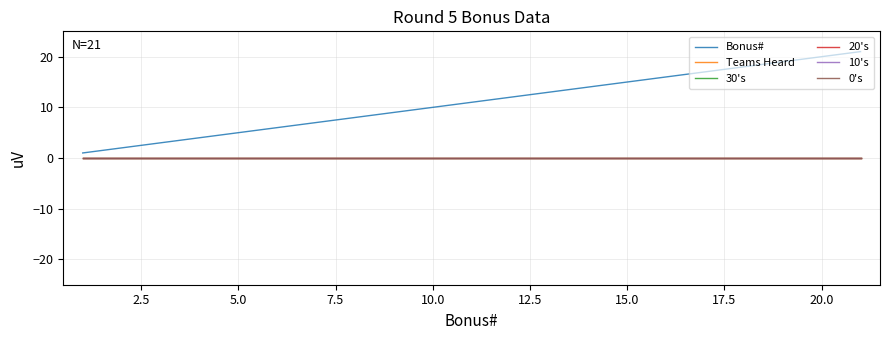

Is this an area chart (filled region under the line)?

No